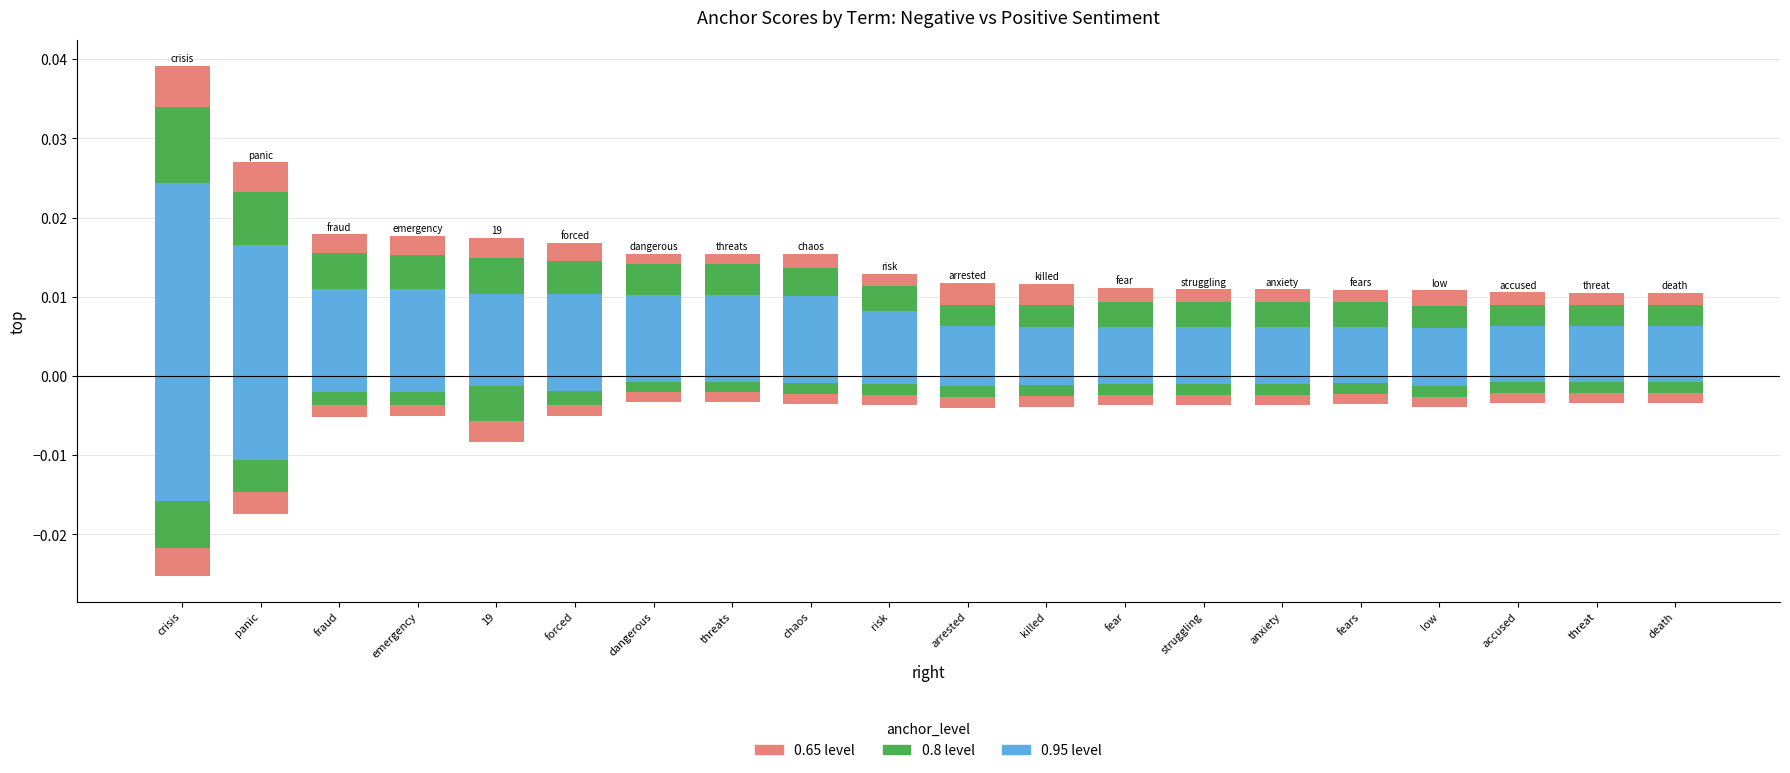

Which series has the widest spread of values?

0.95-positive